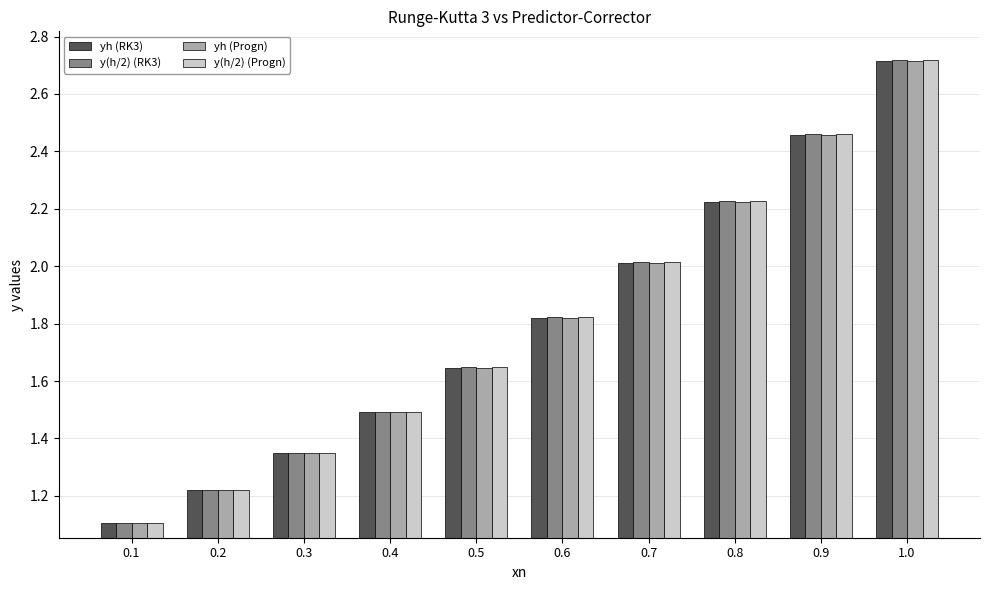

Which series has the largest range (max minus min)?

y(h/2) (RK3)